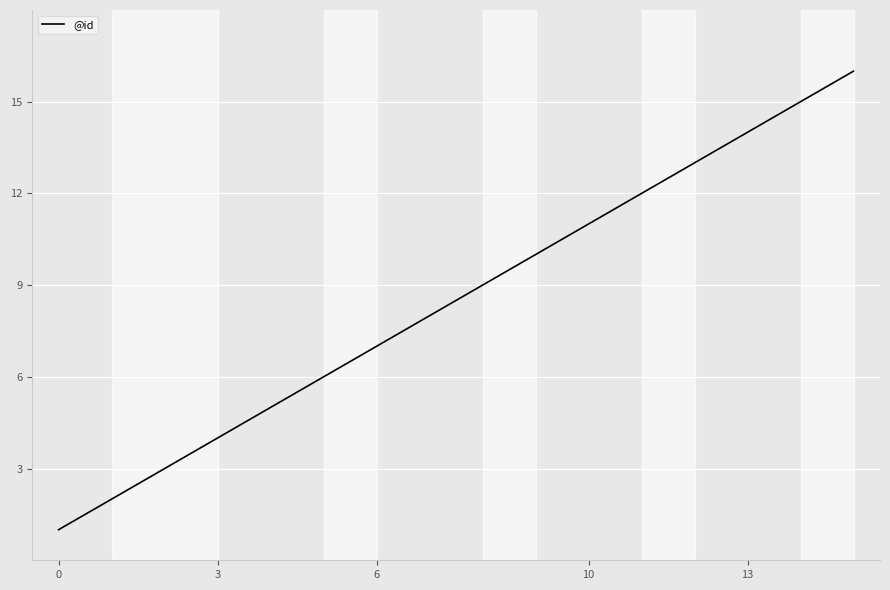

What is the greatest value displayed?

16